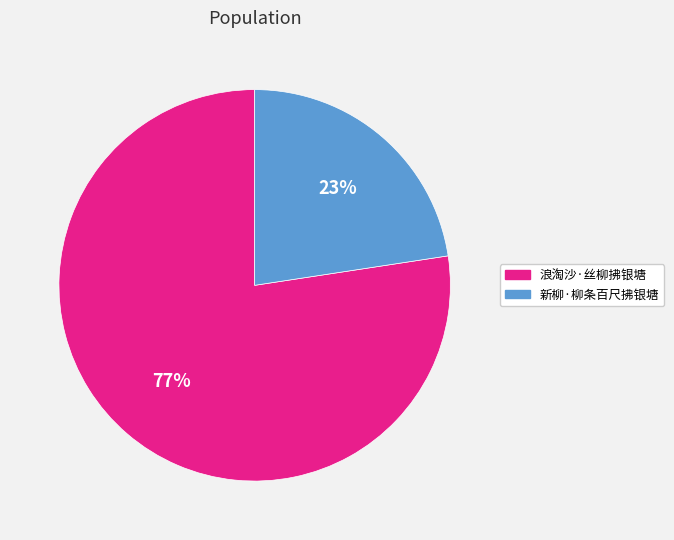

Which category accounts for the majority?

浪淘沙·丝柳拂银塘